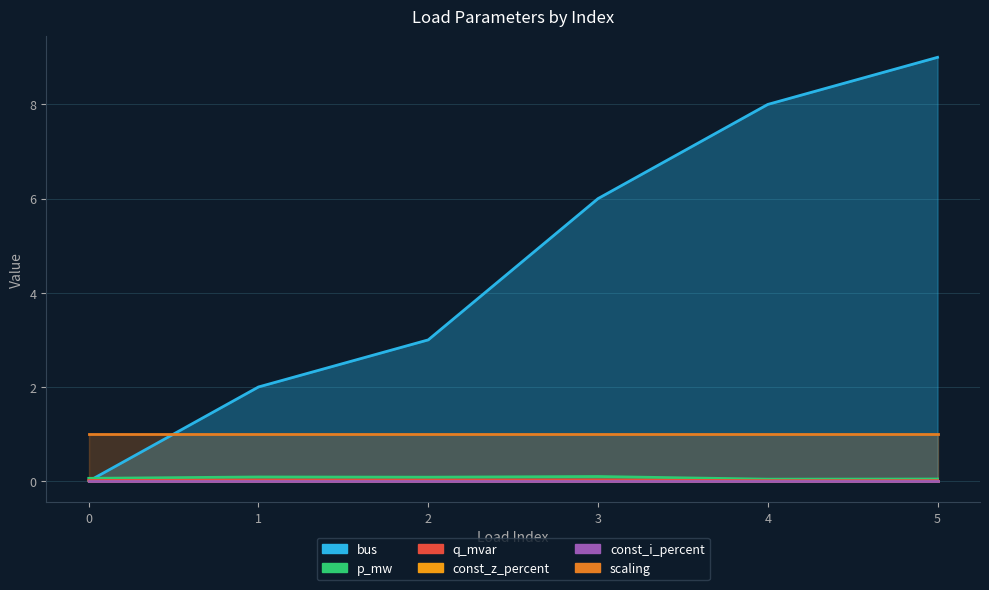

True or false: bus and q_mvar intersect in this chart.

True